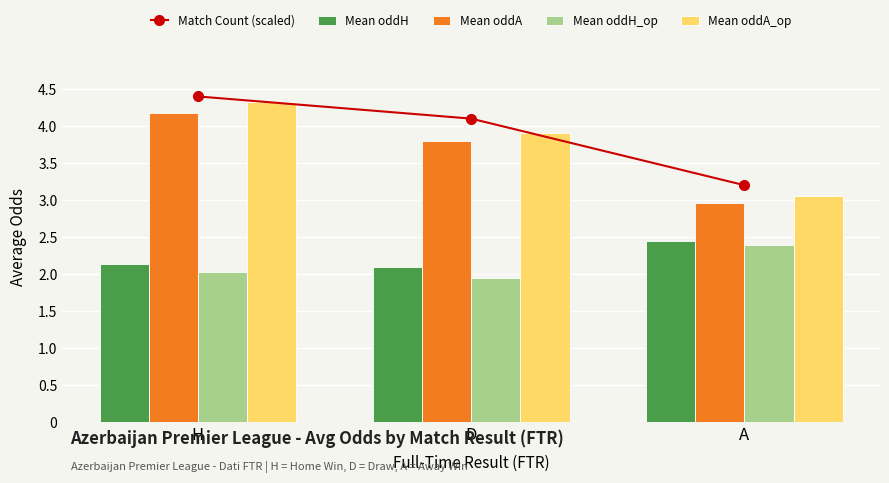

What is the sum of all Mean oddH values?

6.7